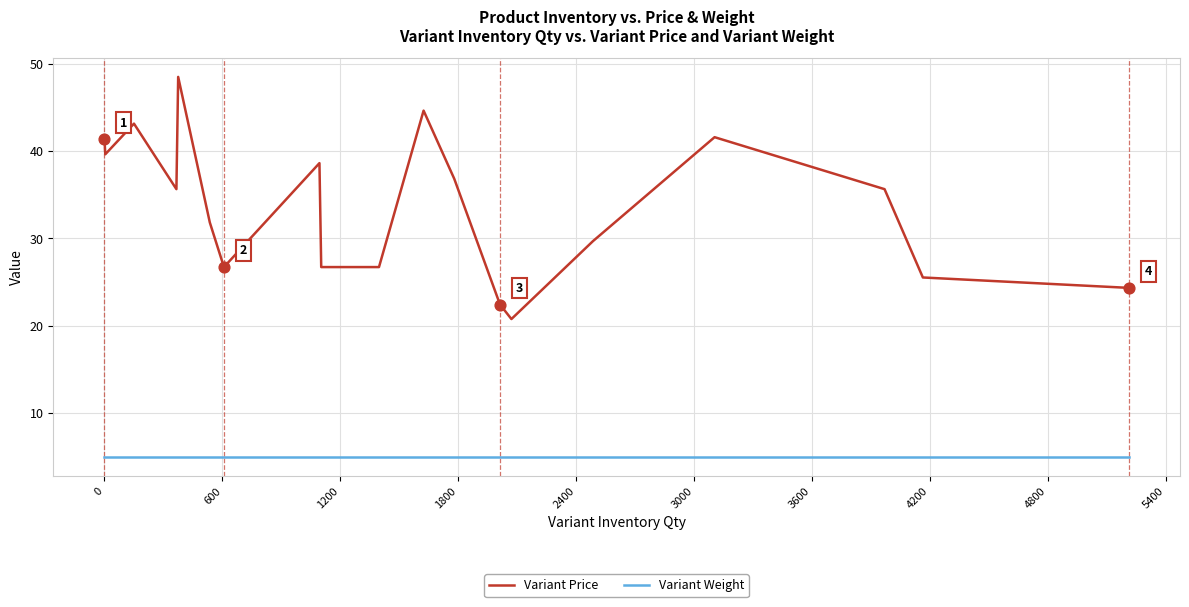

Which series has the largest total across all categories?

Variant Price